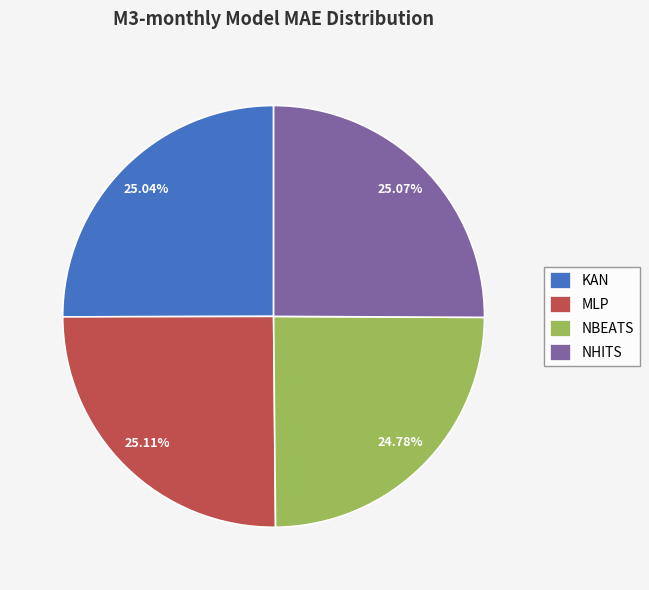

What is the ratio of the value at NBEATS to the value at MLP?

1.0